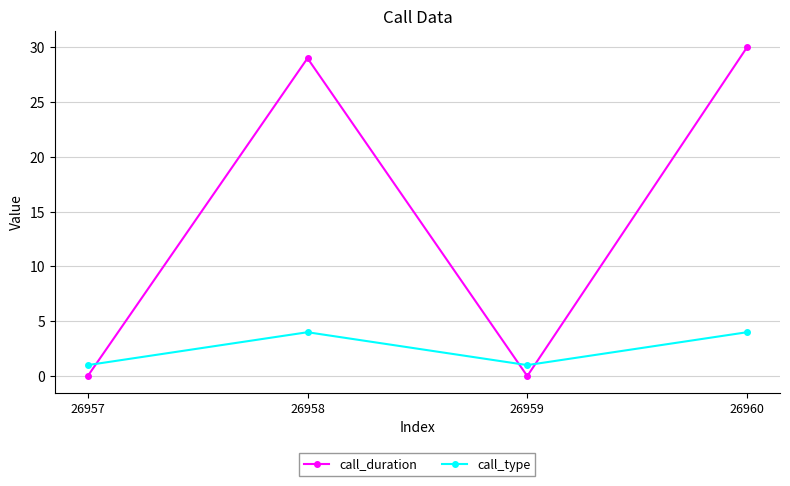

How many times do call_type and call_duration cross each other?

3